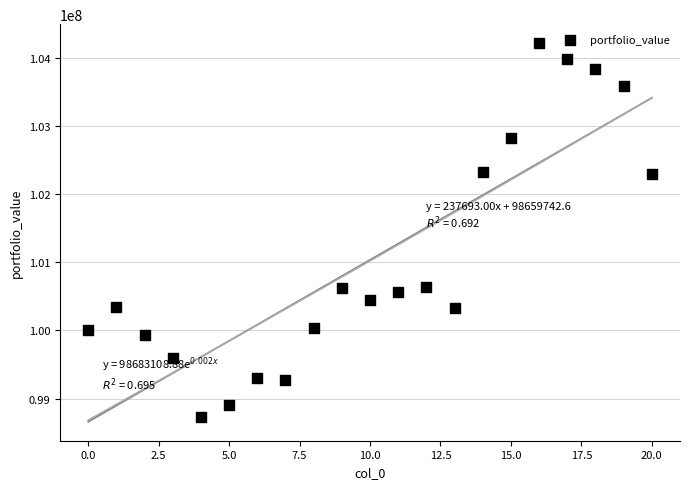

What is the range of Y values (max minus min)?

5495556.3